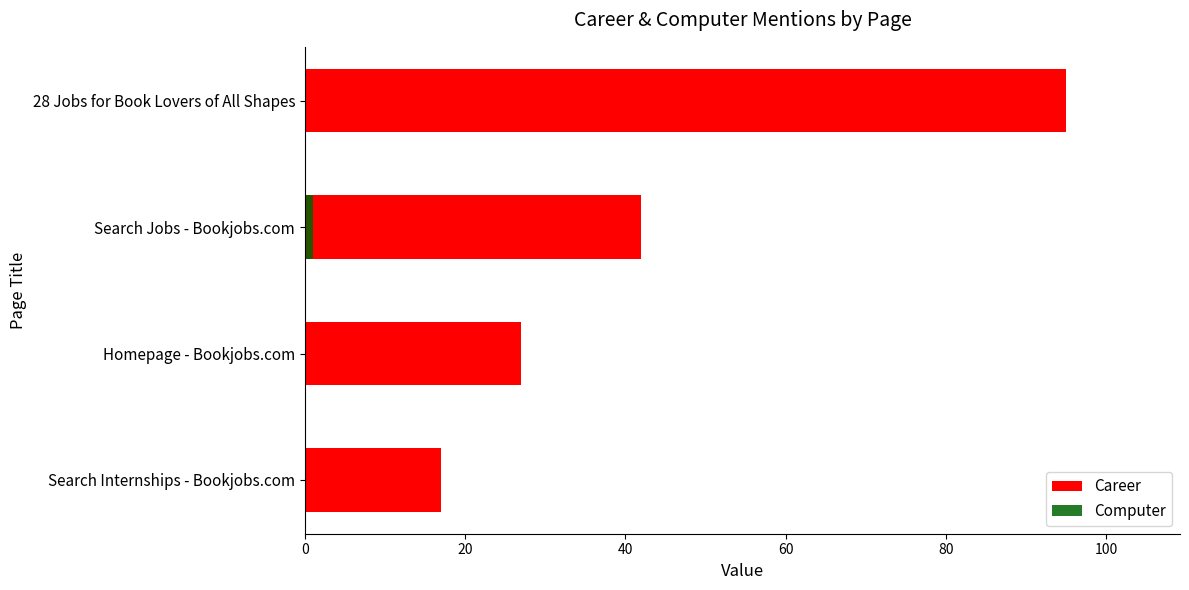

What is the difference between the second highest and second lowest values in the Career series?

15